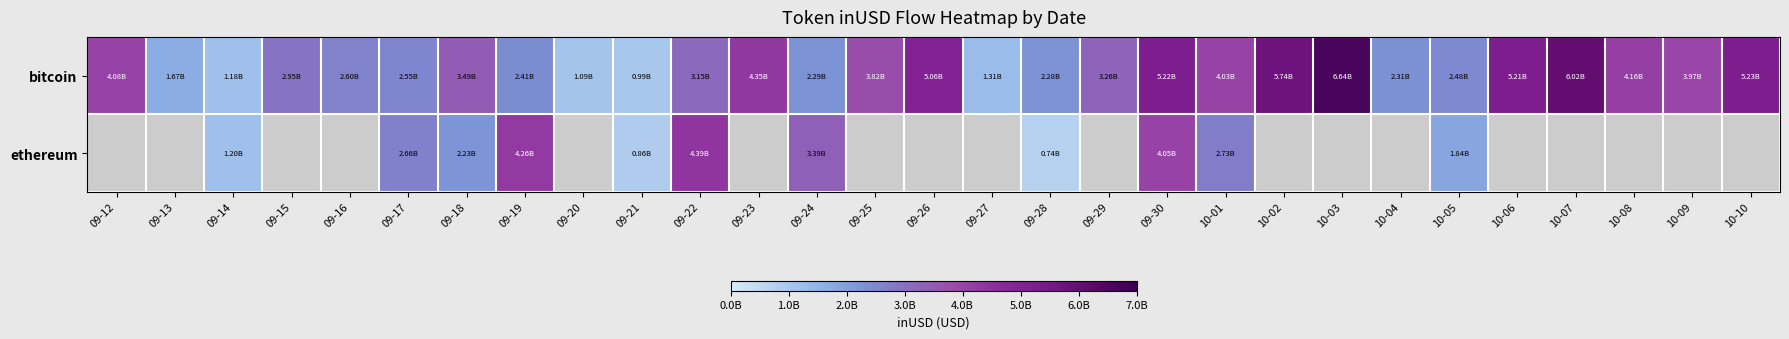

What is the total value across all series at 09-18?

5722862443.1